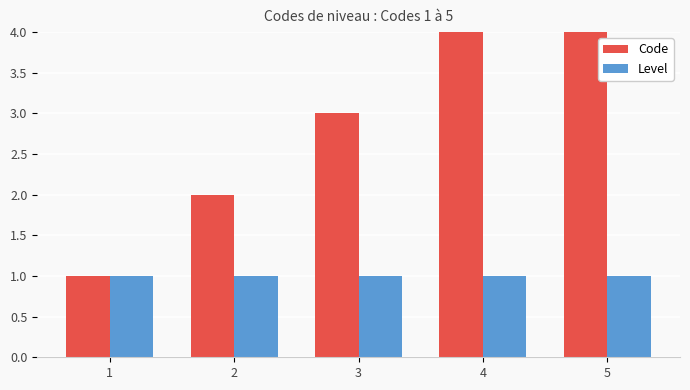

Where does the Code series first go above 3?

4